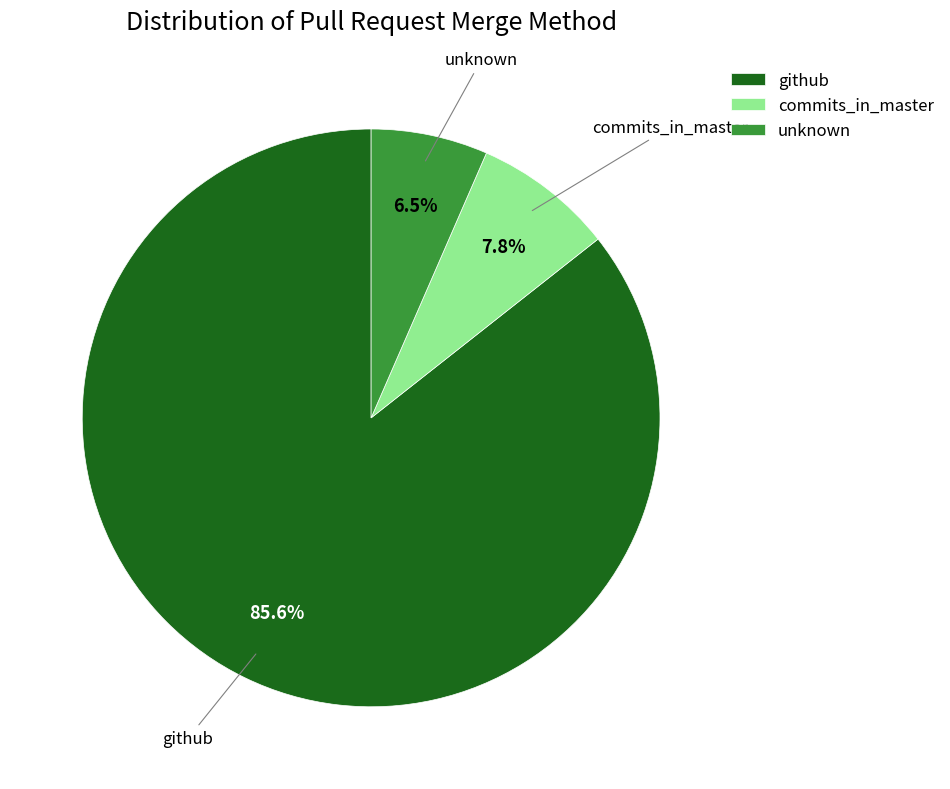

What percentage is the commits_in_master slice, to the nearest percent?

8%